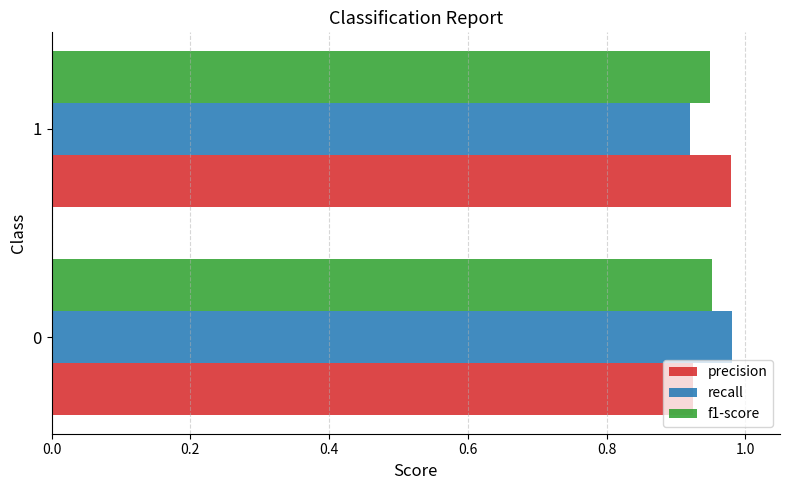

What is the total value across all series at 1?

2.8